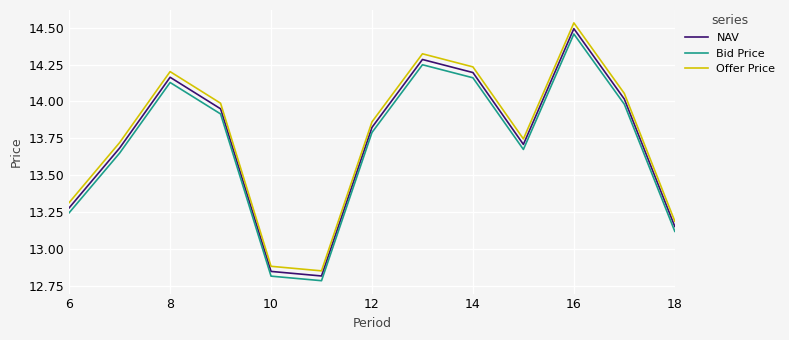

Rank the series by their maximum value, from lowest to highest.

Bid Price, NAV, Offer Price